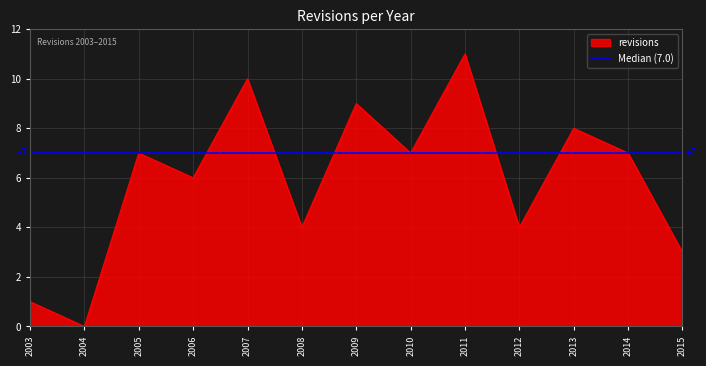

Reading left to right, what are all the values shown in this chart?

1	0	7	6	10	4	9	7	11	4	8	7	3